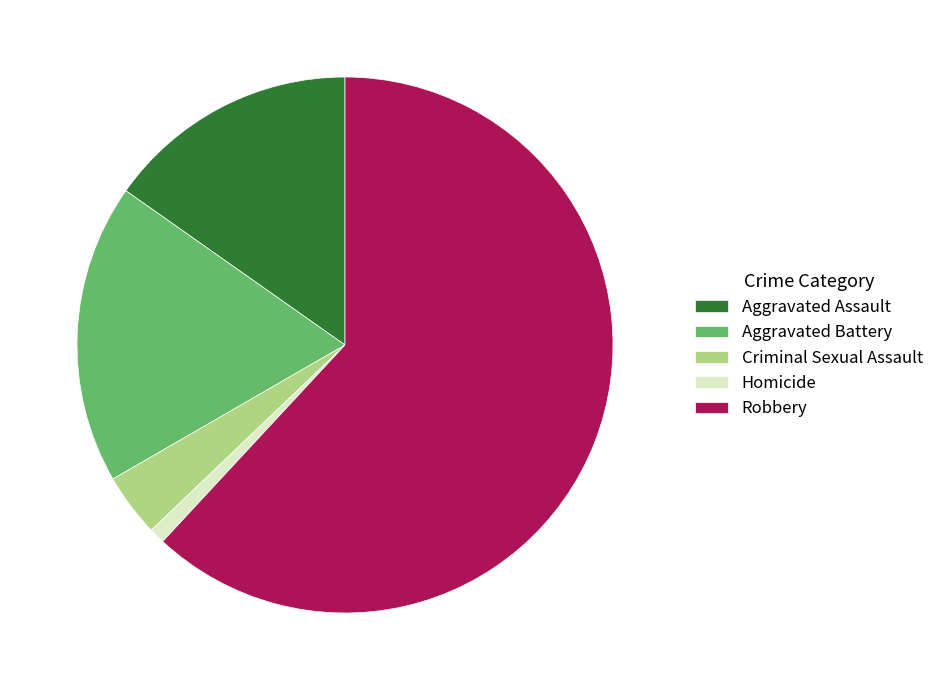

Does any single category account for the majority?

Yes